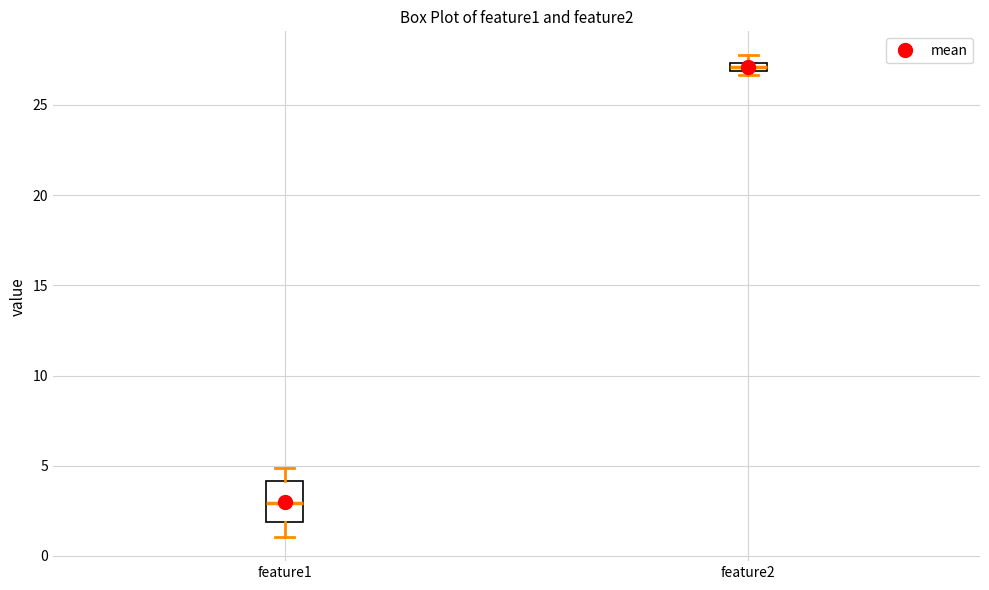

Where does the lower whisker of the box for feature1 end on the y-axis? The values are not printed on the chart, so give them approximately, as read against the axis.

1.0